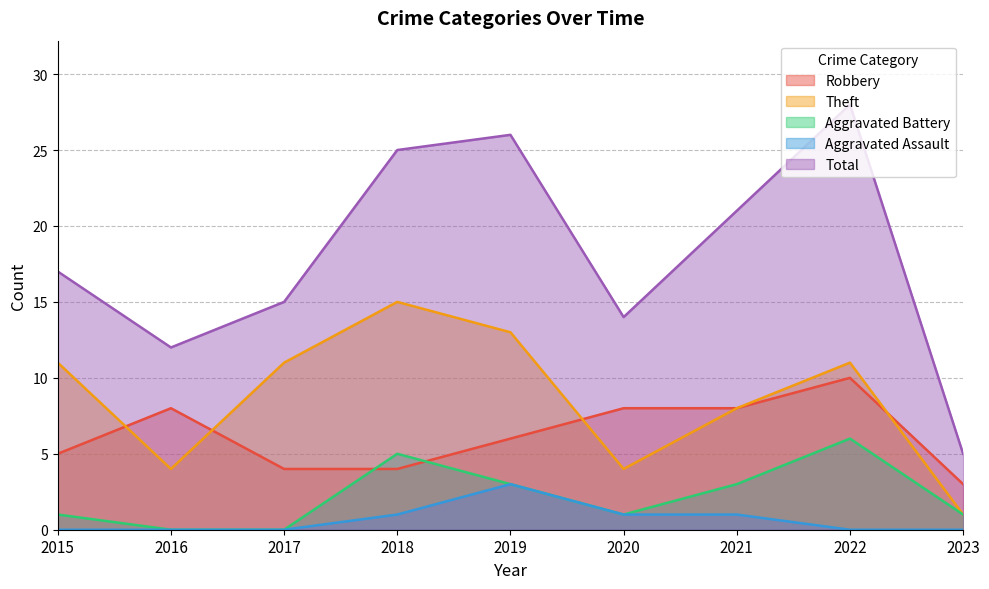

How many distinct data groups are displayed?

5